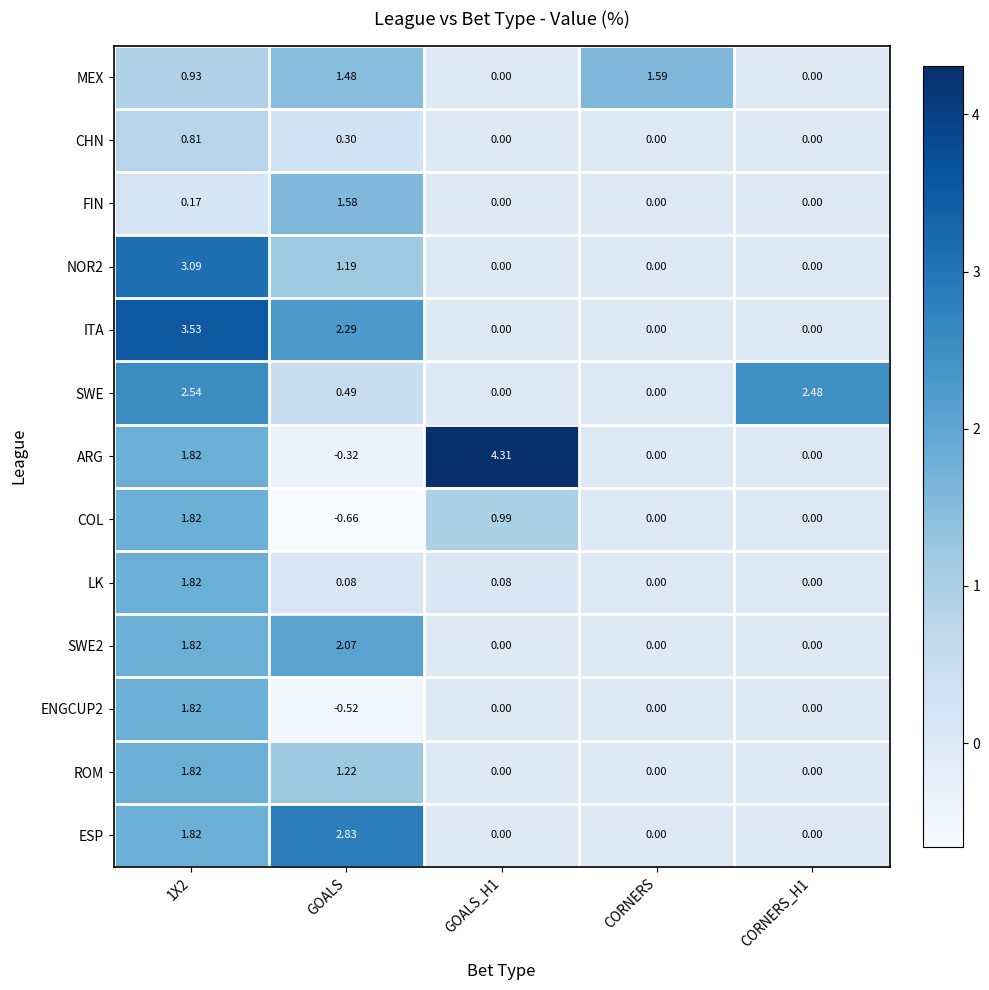

Which series has the largest total across all categories?

ITA